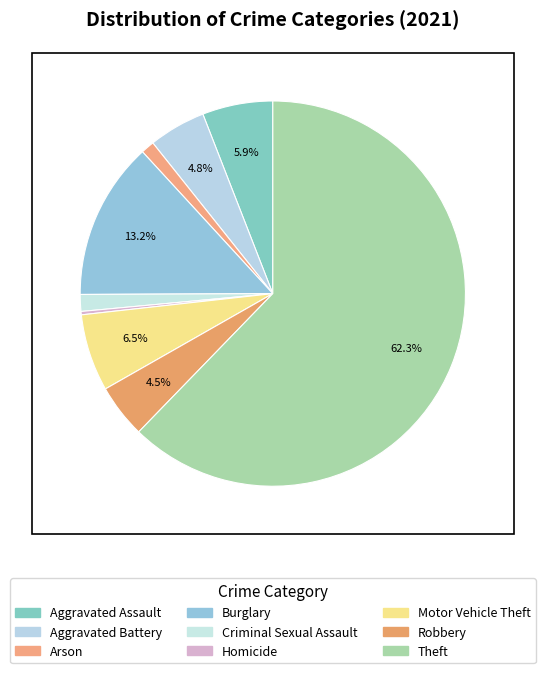

Count the number of slices in the pie.

9